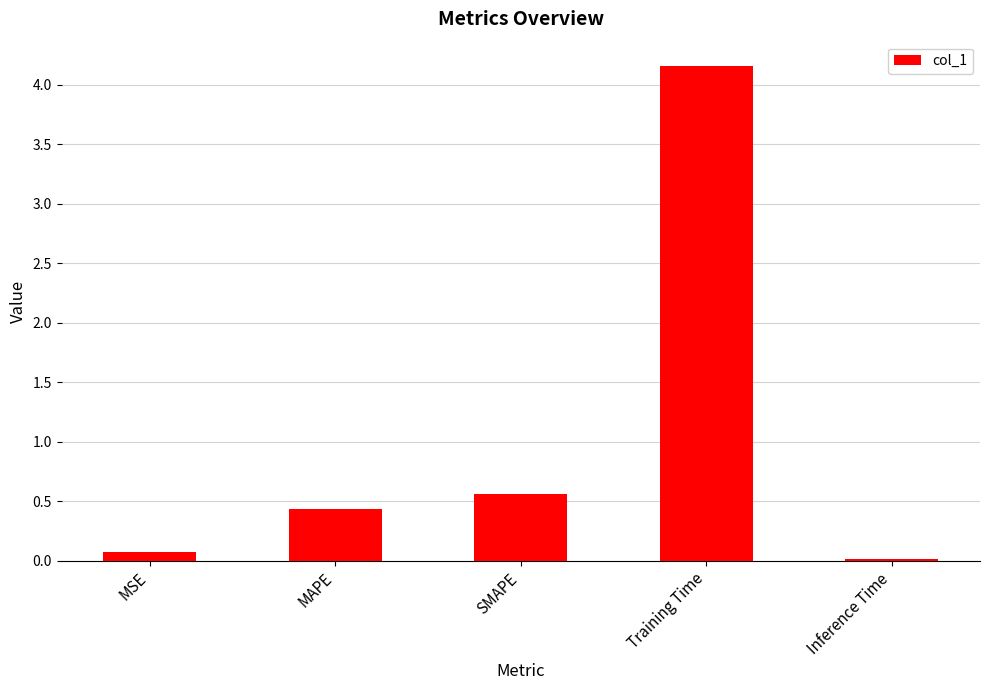

What is the label of the 4th bar from the right?

MAPE